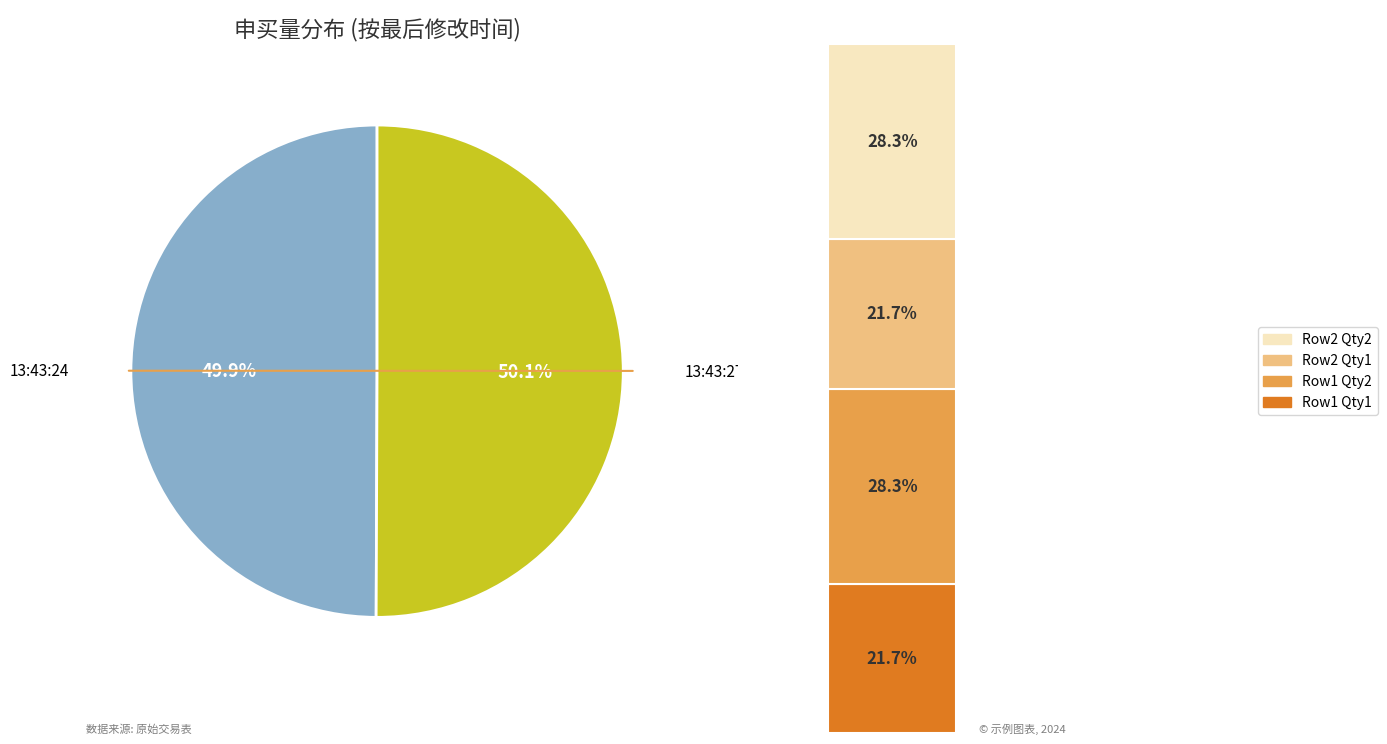

How many slices are in this pie chart?

2